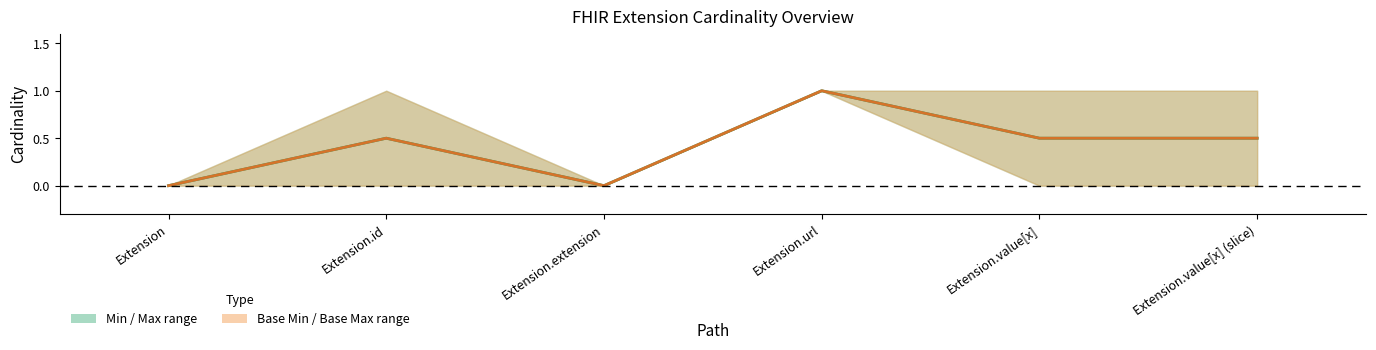

How many categories are shown in the chart?

6